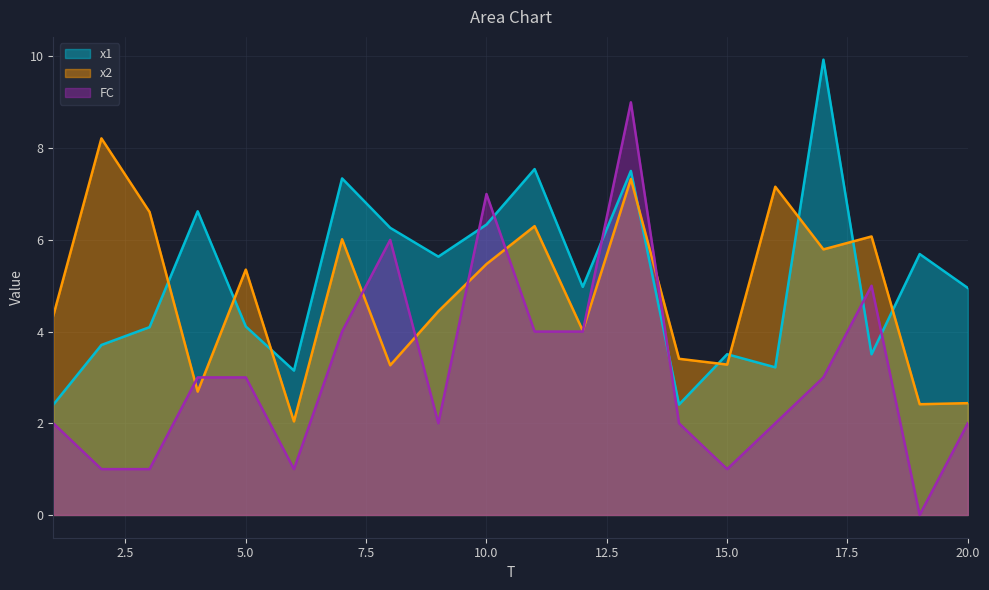

Rank the categories by x2 value from lowest to highest.

6, 19, 20, 4, 8, 15, 14, 12, 1, 9, 5, 10, 17, 7, 18, 11, 3, 16, 13, 2